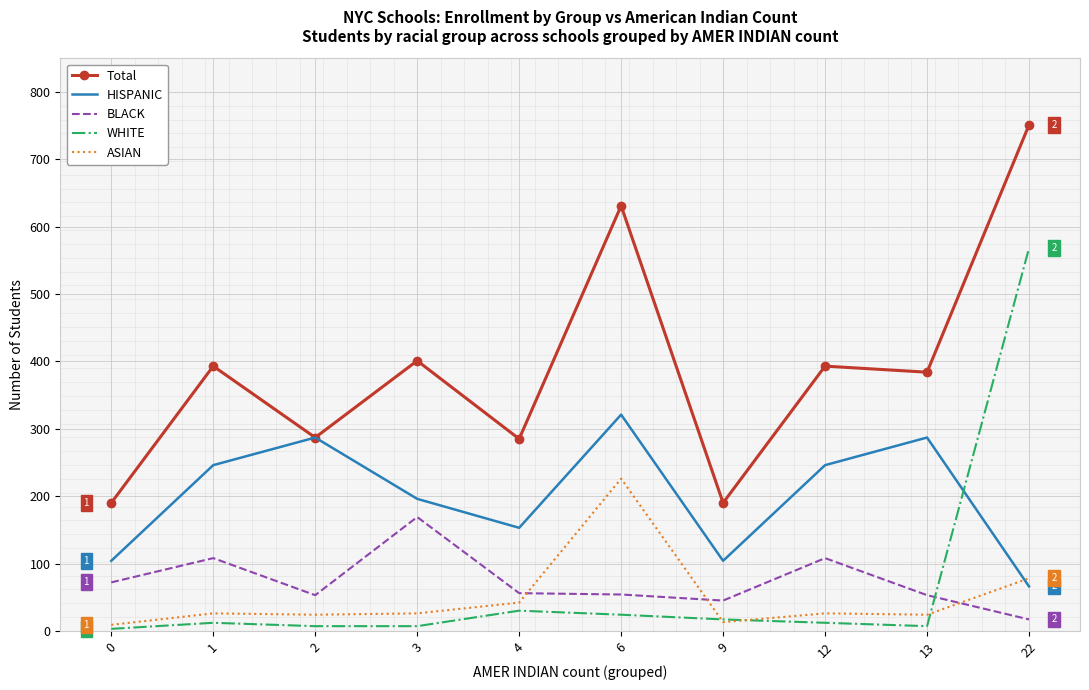

Is the value of WHITE at 3 greater than the value of HISPANIC at 4?

No